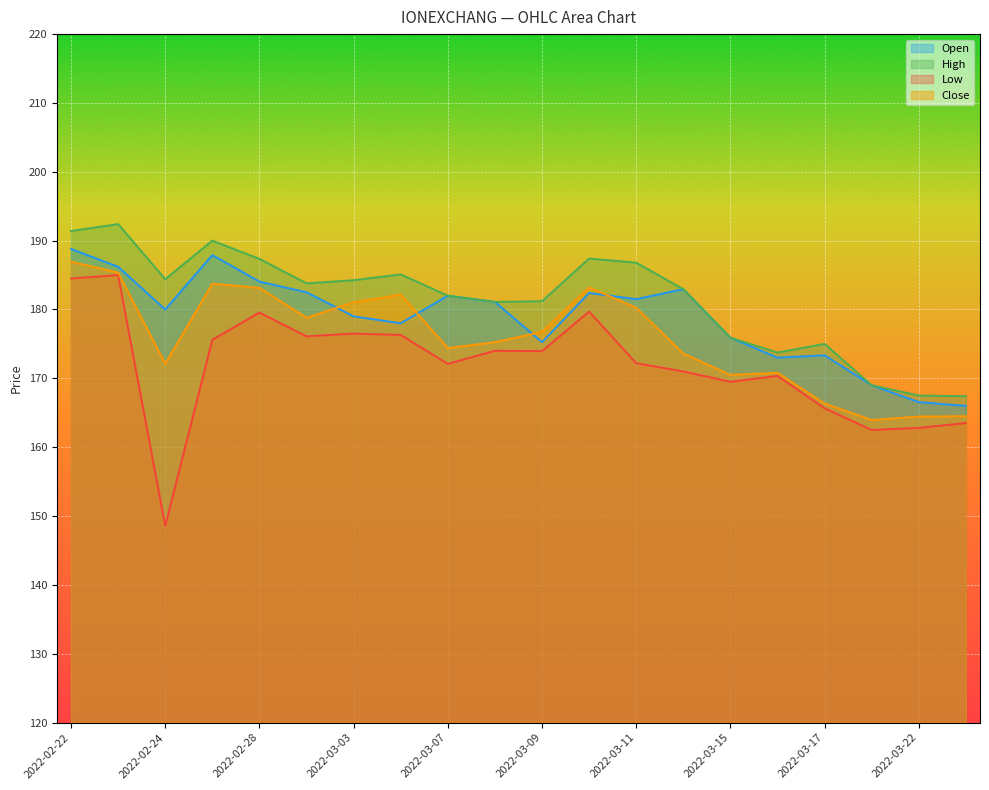

Which series changed the most between 2022-02-24 and 2022-03-16?

Low